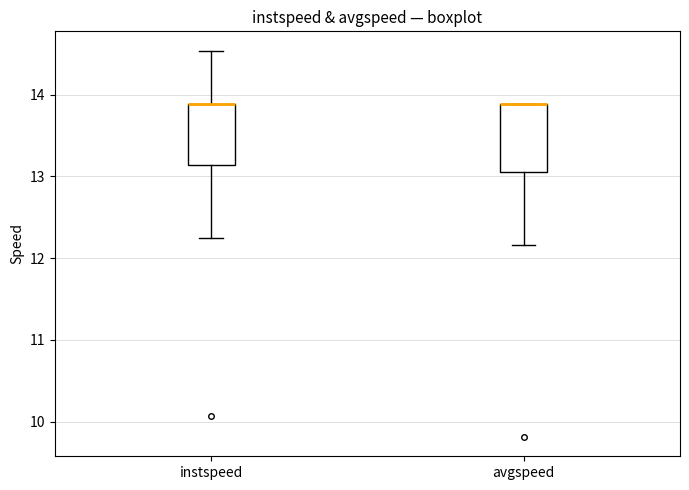

Where is the upper edge of the box for avgspeed on the y-axis? The values are not printed on the chart, so give them approximately, as read against the axis.

13.9